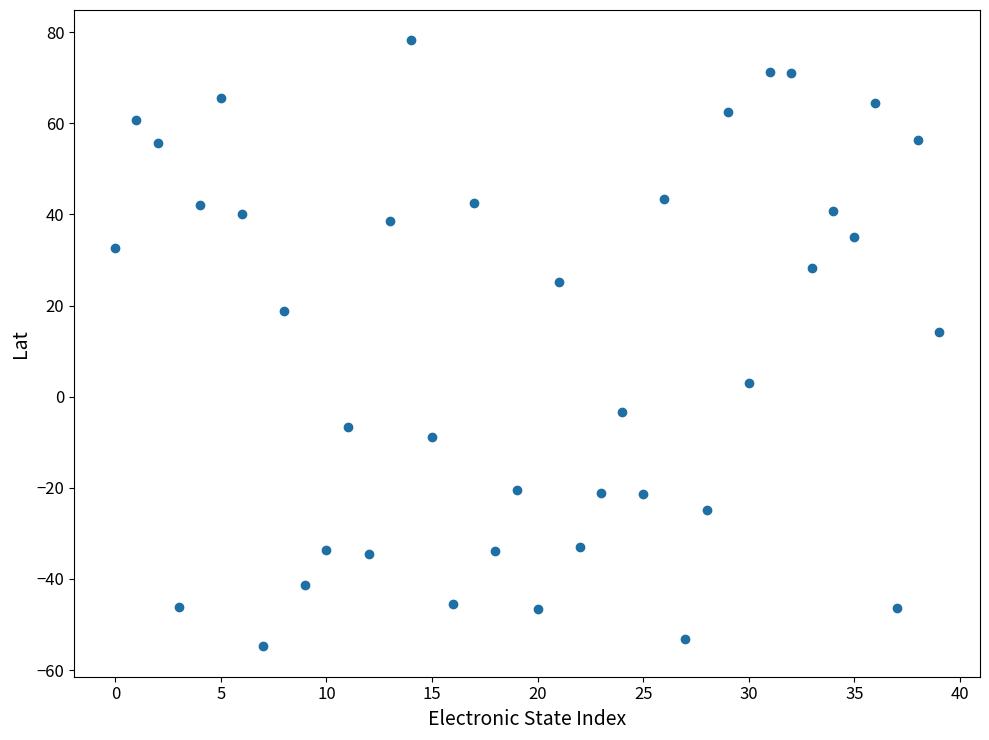

What is the range of Y values (max minus min)?

133.0